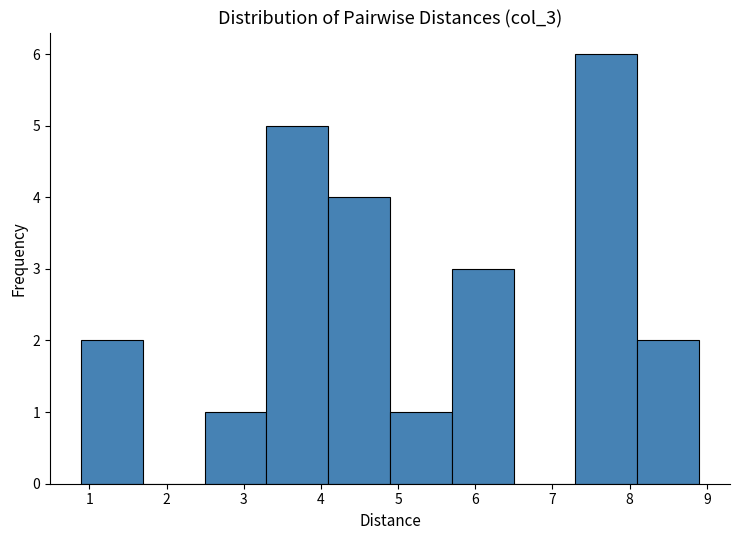

How tall is the bar that spans 8.1 to 8.9 on the x-axis? Neither the bar edges nor the heights are printed on the chart, so give them approximately, as read against the axes.

2